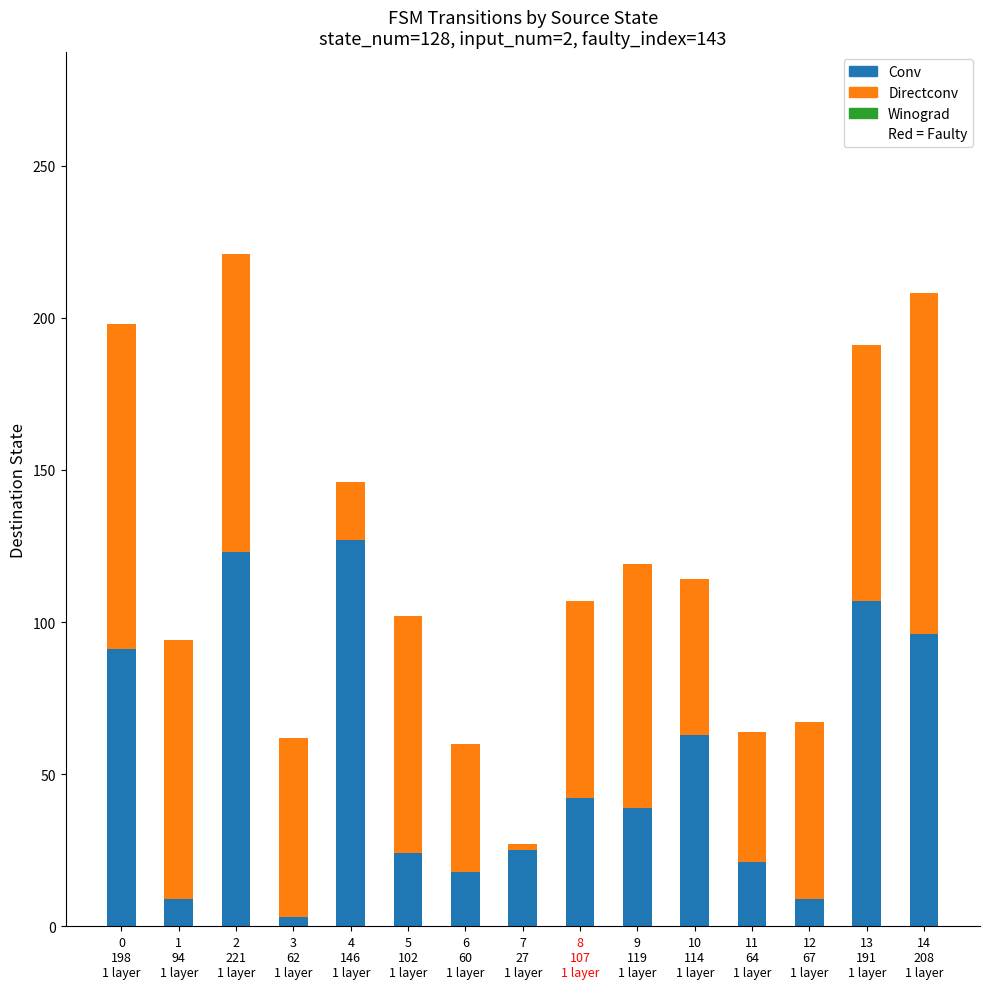

What is the average value of the Conv series?

53